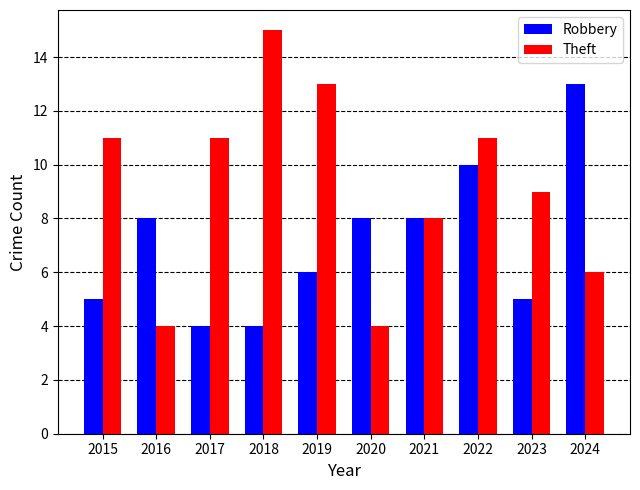

How many groups of bars are there?

10